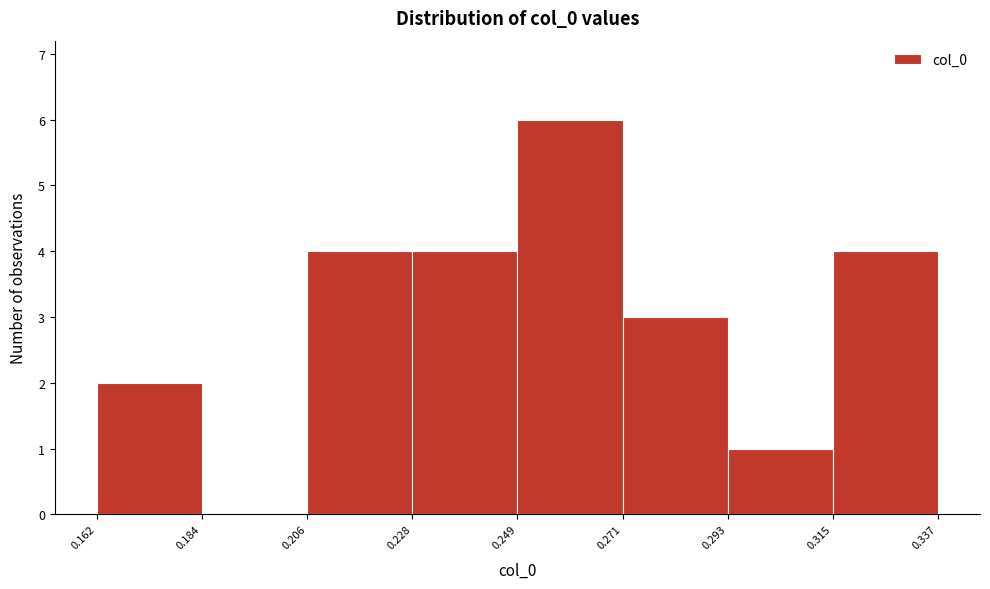

Reading left to right, list every bar in this chart as the range it spans on the x-axis followed by its height. The values are not printed on the chart, so give them approximately, as read against the axis.

0.162 to 0.184: 2
0.184 to 0.206: 0
0.206 to 0.228: 4
0.228 to 0.249: 4
0.249 to 0.271: 6
0.271 to 0.293: 3
0.293 to 0.315: 1
0.315 to 0.337: 4